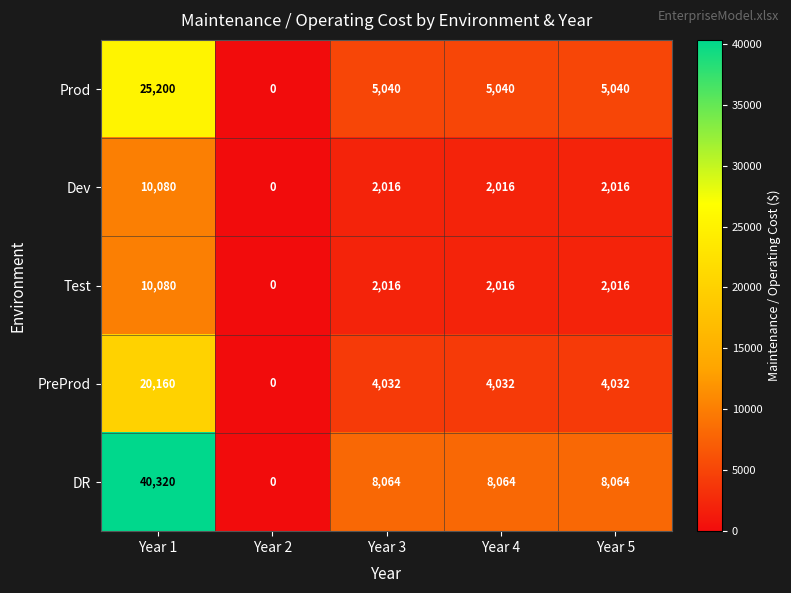

What is the difference between the DR values at Year 1 and Year 2?

40320